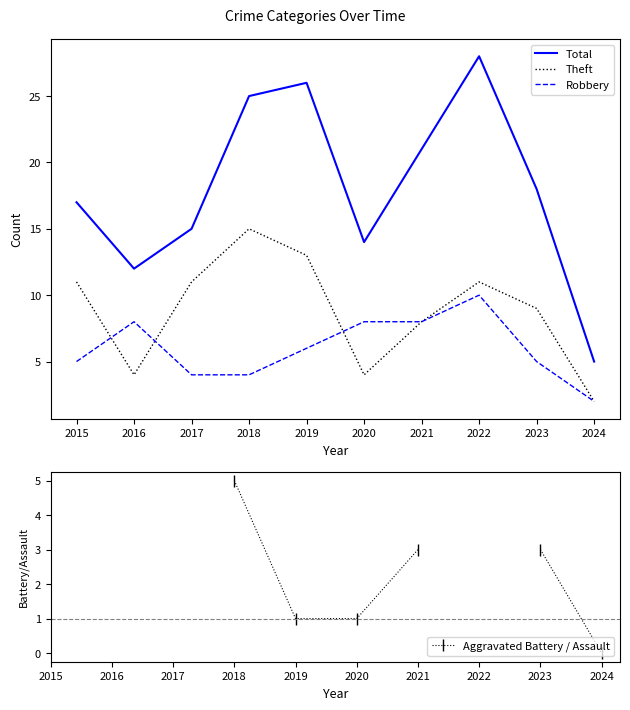

What is the value of the Total point at the 4th from the left?

25.0